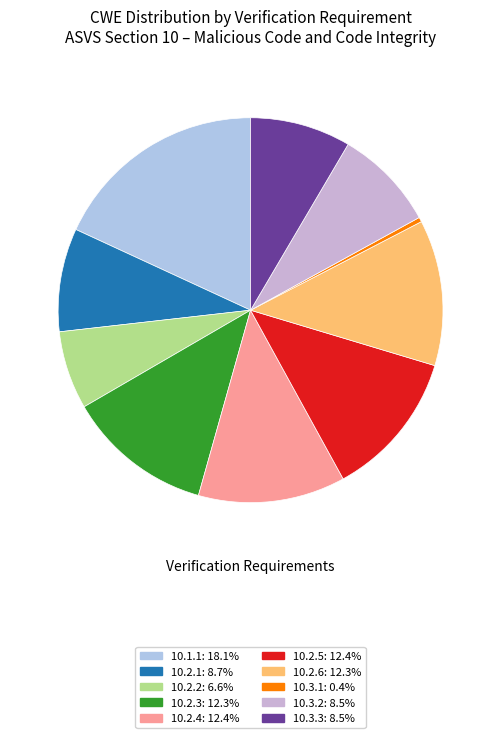

Does any single category account for the majority?

No